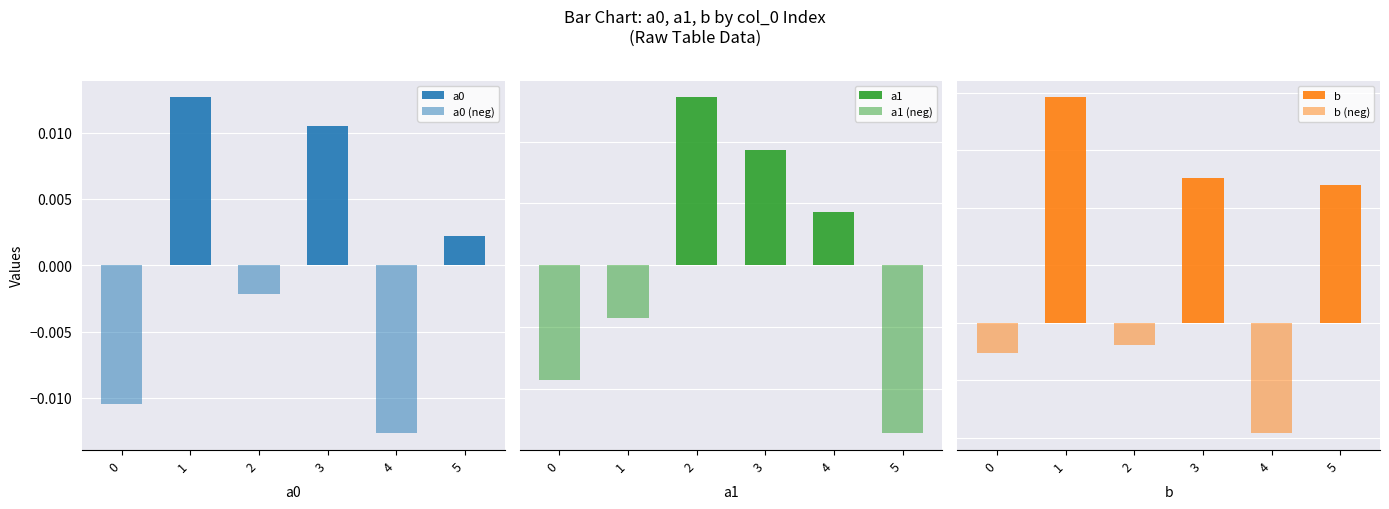

How many categories are shown in the chart?

6